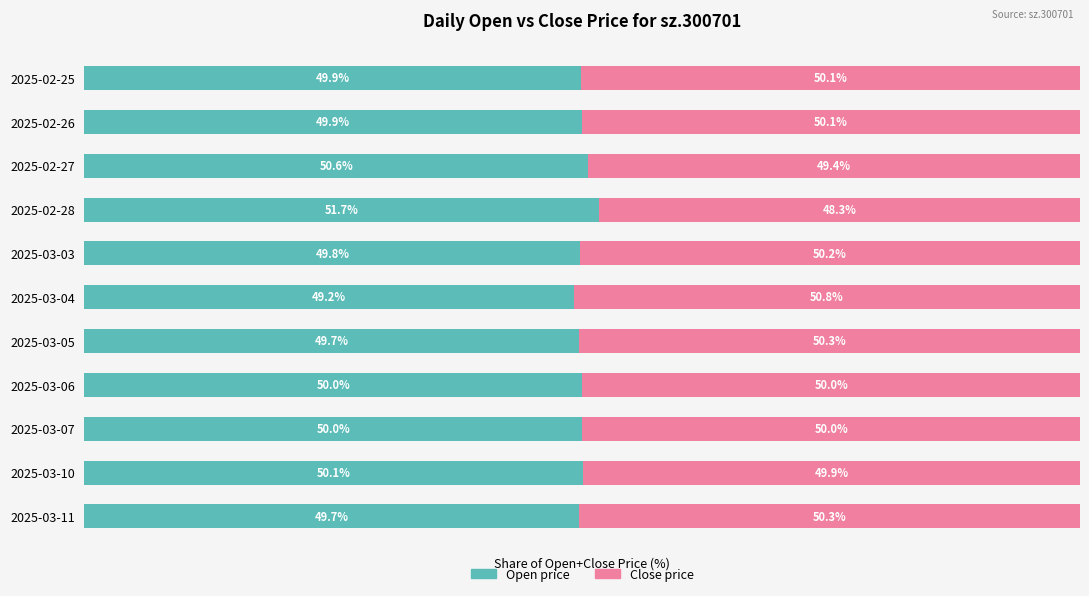

What are all the series names shown in the legend?

Open price, Close price